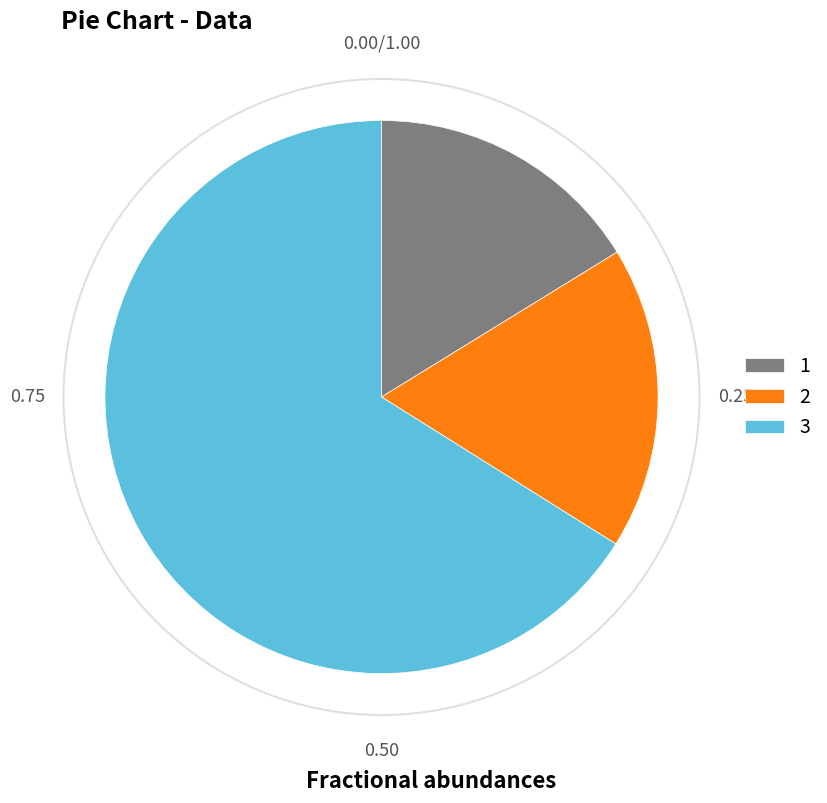

Which category accounts for the majority?

3